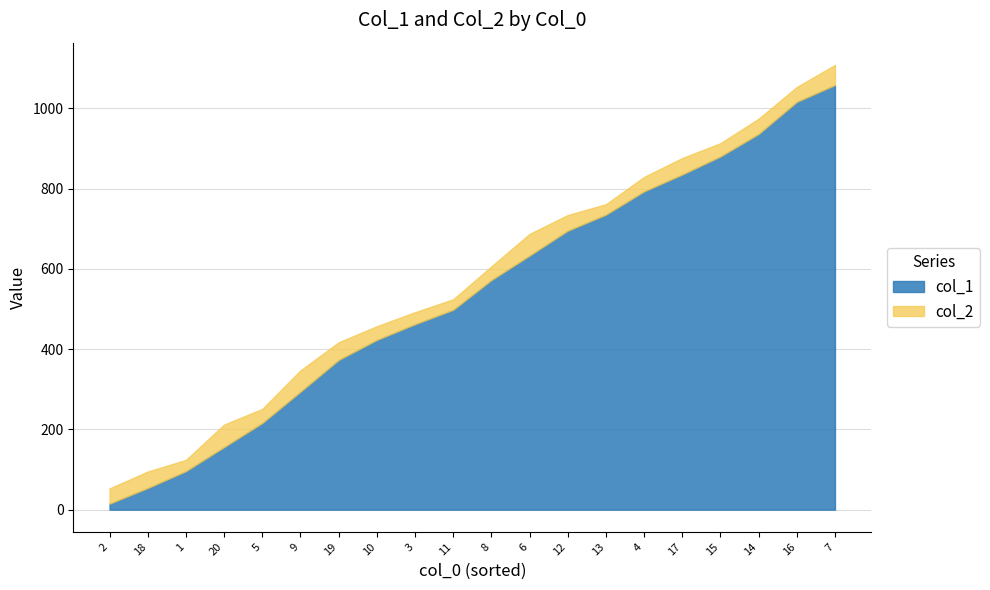

How many values in the col_2 series exceed 606?

9